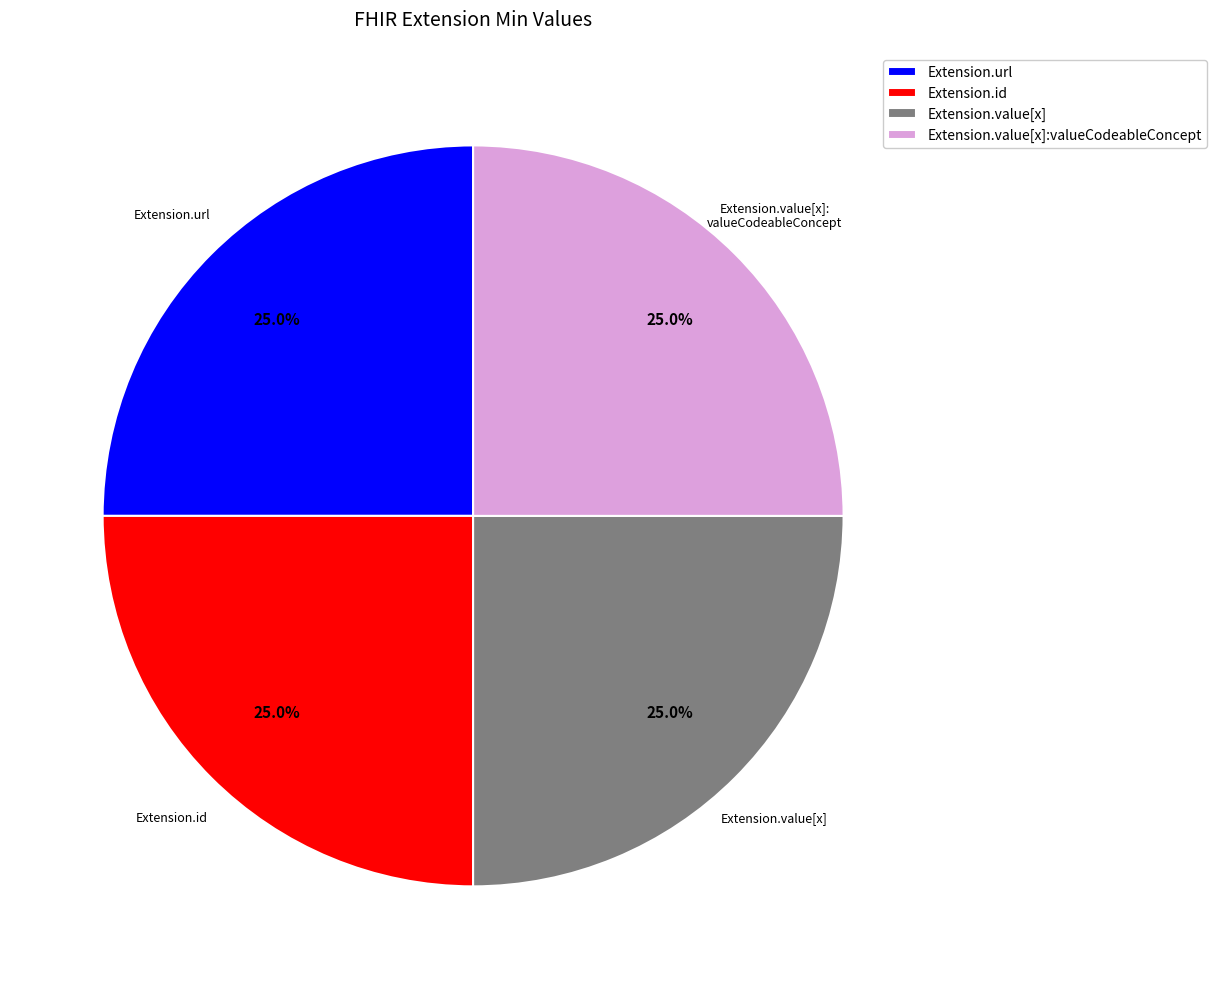

What percentage is NOT represented by Extension.value[x]:valueCodeableConcept?

75.0%